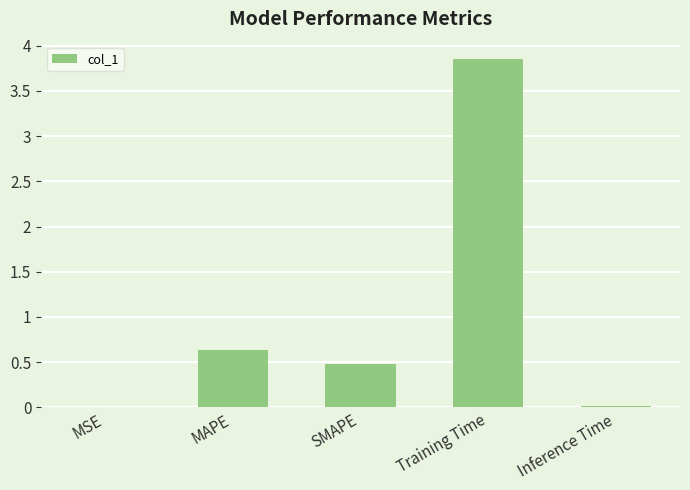

Where is the data nearest to the value 1?

MAPE